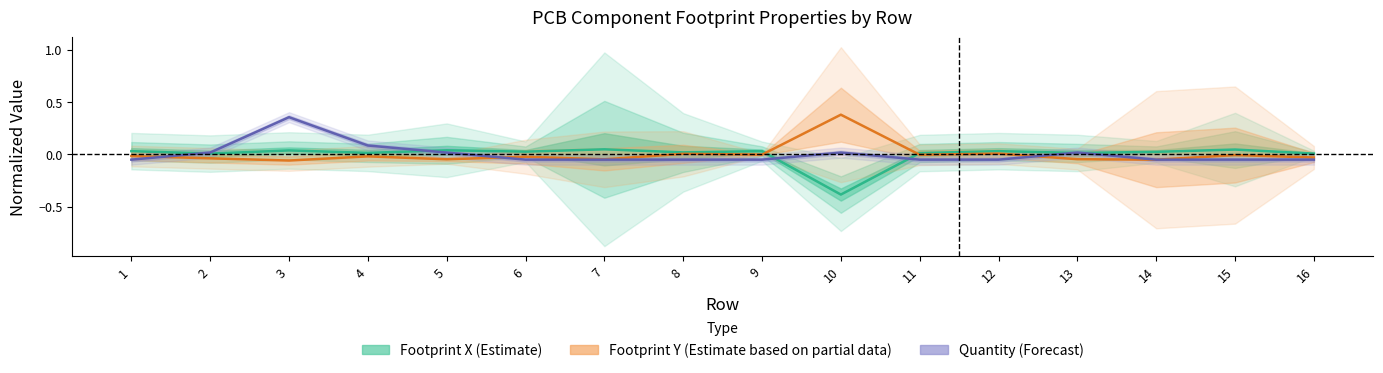

Rank the series by their maximum value, from lowest to highest.

Footprint X (Estimate), Quantity (Forecast), Footprint Y (Estimate based on partial data)